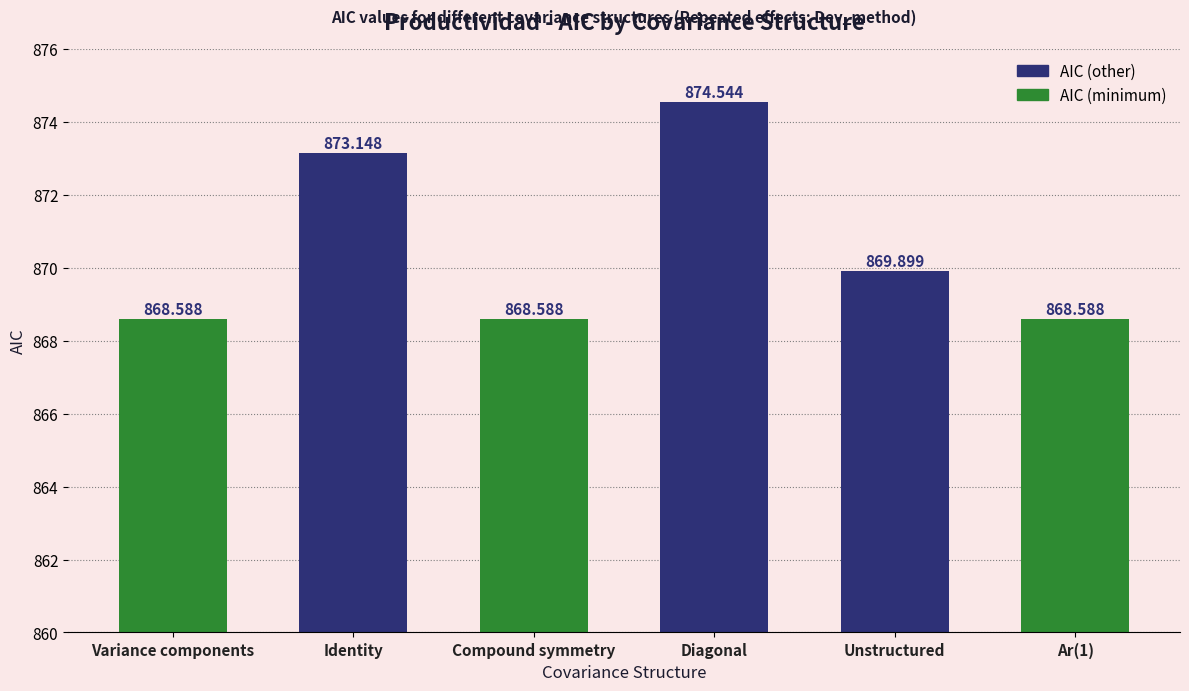

What is the maximum value shown in the chart?

874.5